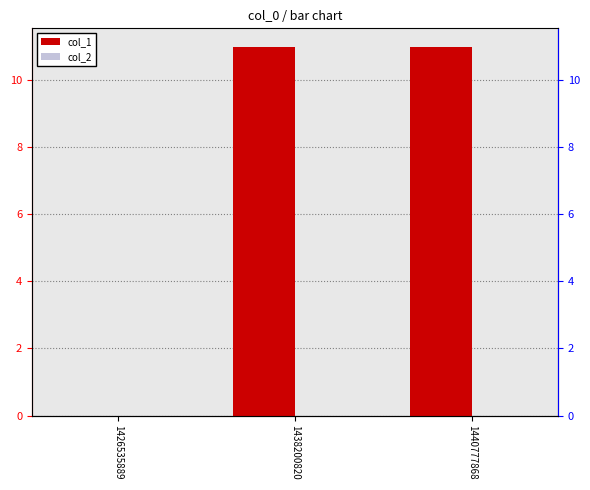

How many bars are there in total?

6